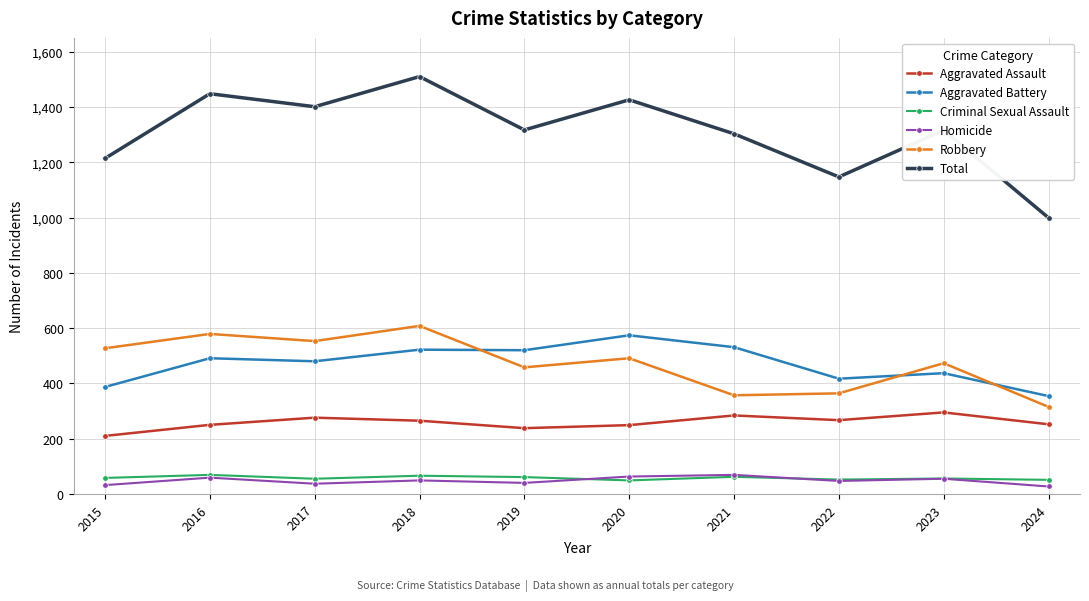

At which category does the chart reach its peak across all series?

2018